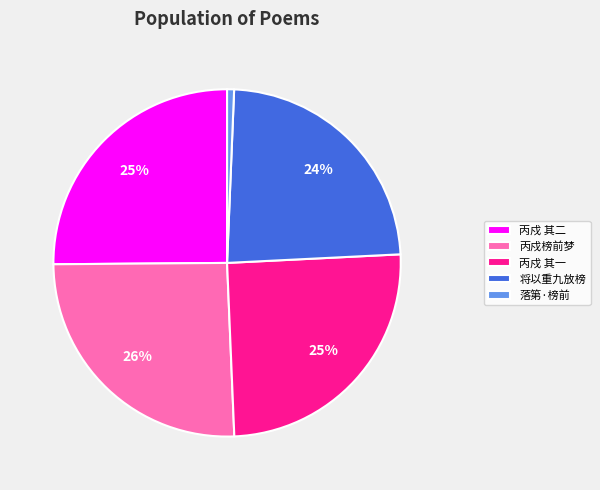

Is there a majority slice in this chart?

No